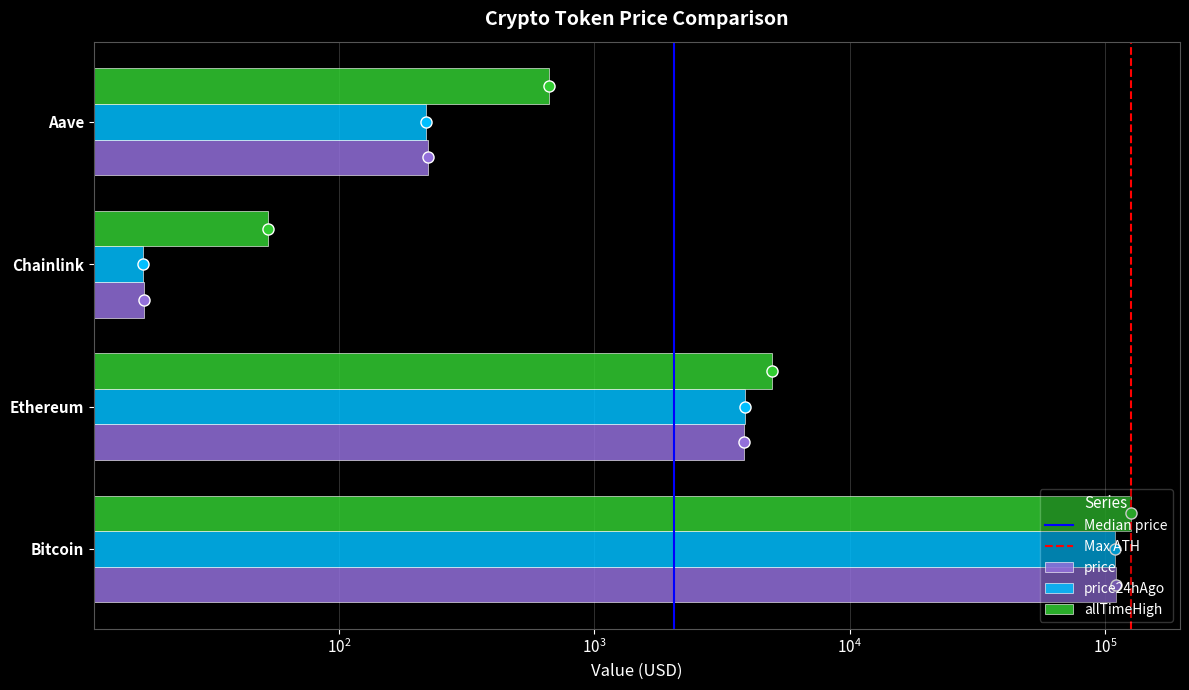

Reading right to left, transcribe all the data shown in this chart.

price: Aave=222.4	Chainlink=17.2	Ethereum=3874.6	Bitcoin=110231.0
price24hAgo: Aave=218.9	Chainlink=17.1	Ethereum=3888.0	Bitcoin=109767.0
allTimeHigh: Aave=661.7	Chainlink=52.7	Ethereum=4946.1	Bitcoin=126080.0